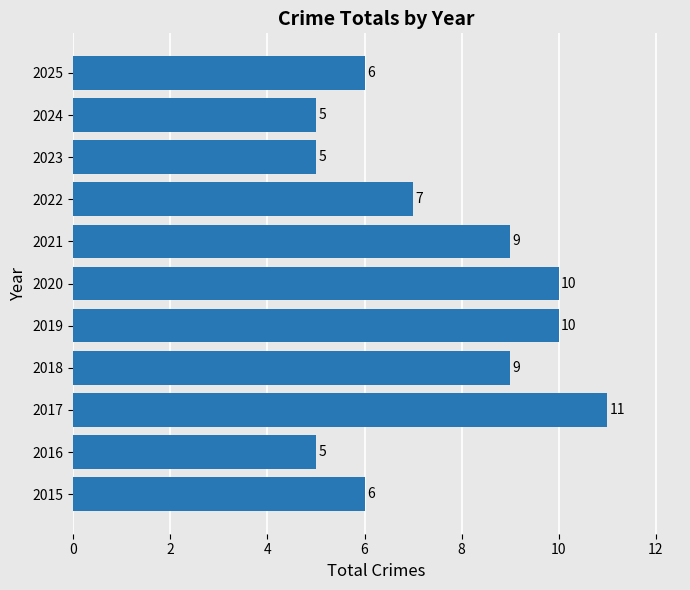

What is the greatest value displayed?

11